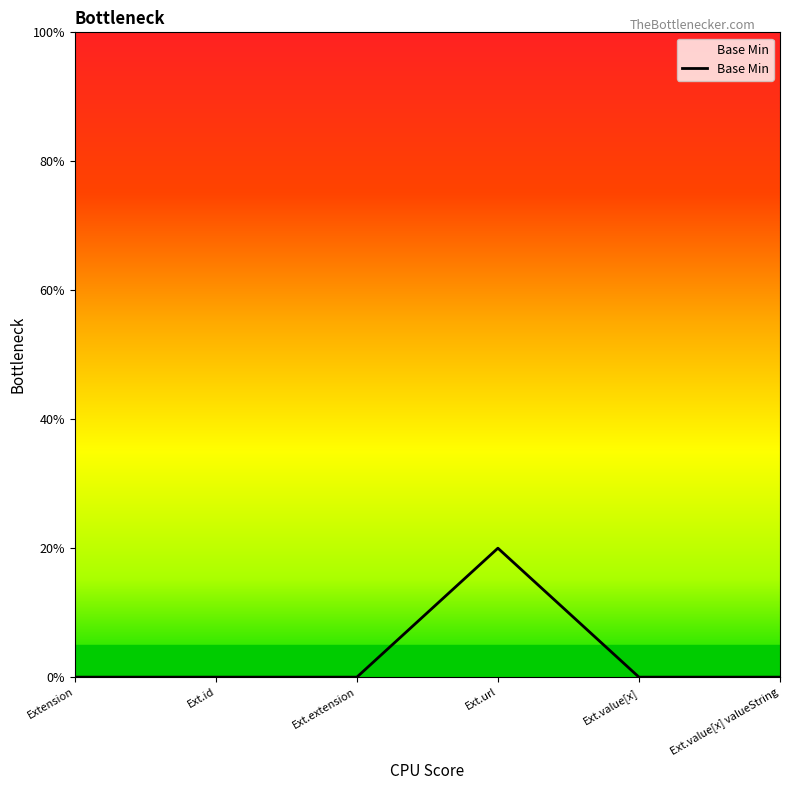

Does the chart have visible grid lines?

No